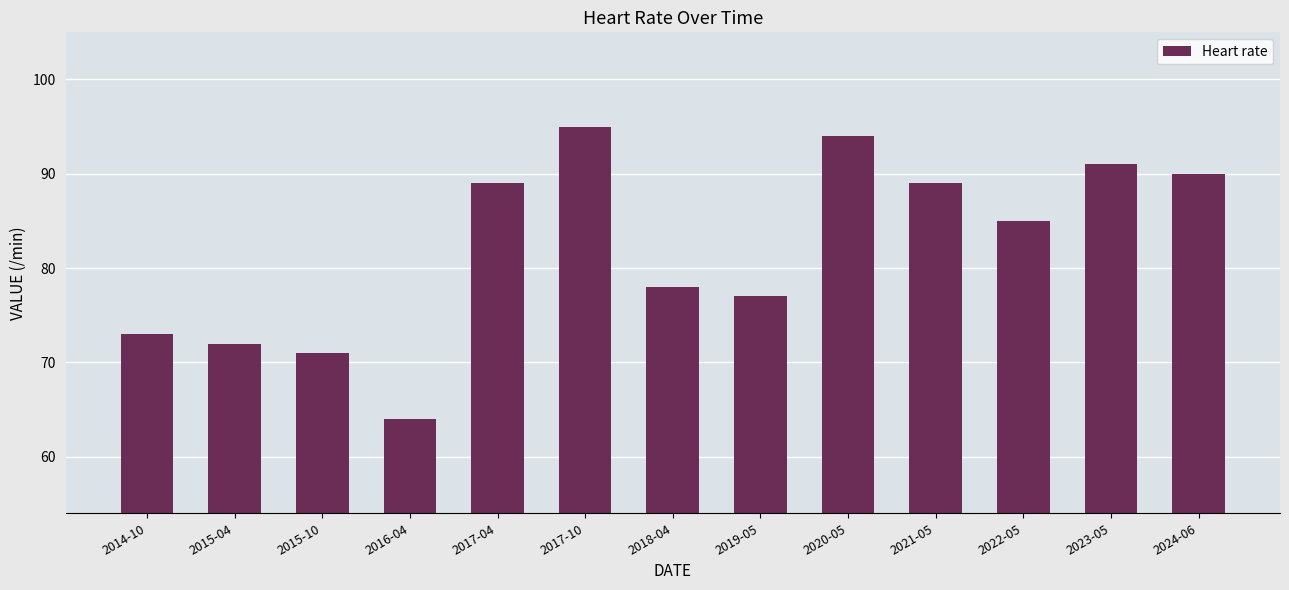

Reading right to left, list all the values displayed in this chart.

90	91	85	89	94	77	78	95	89	64	71	72	73